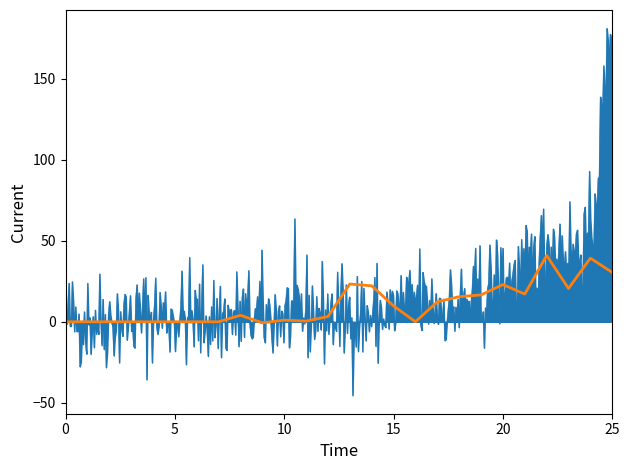

Is it true that the value at 15 is -26.1?

False